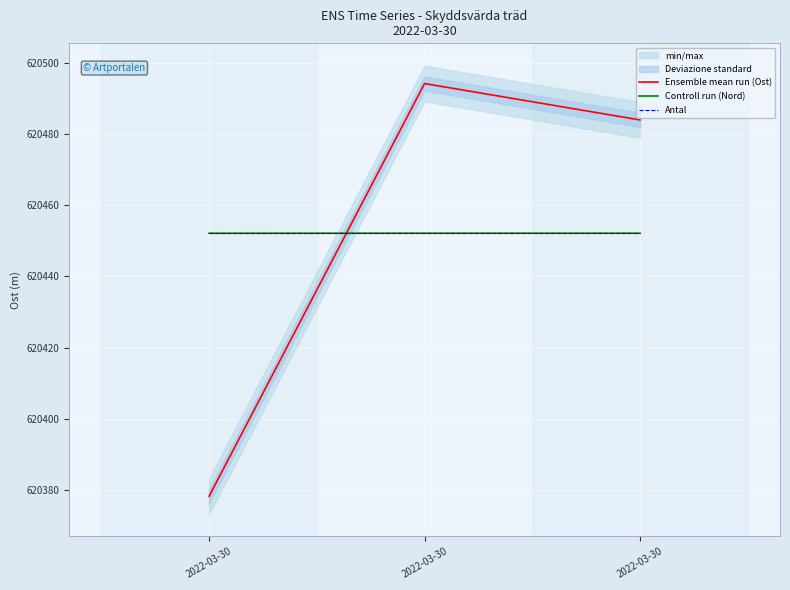

The Controll run (Nord) series shows 168423.3 at 2022-03-30. True or false?

False